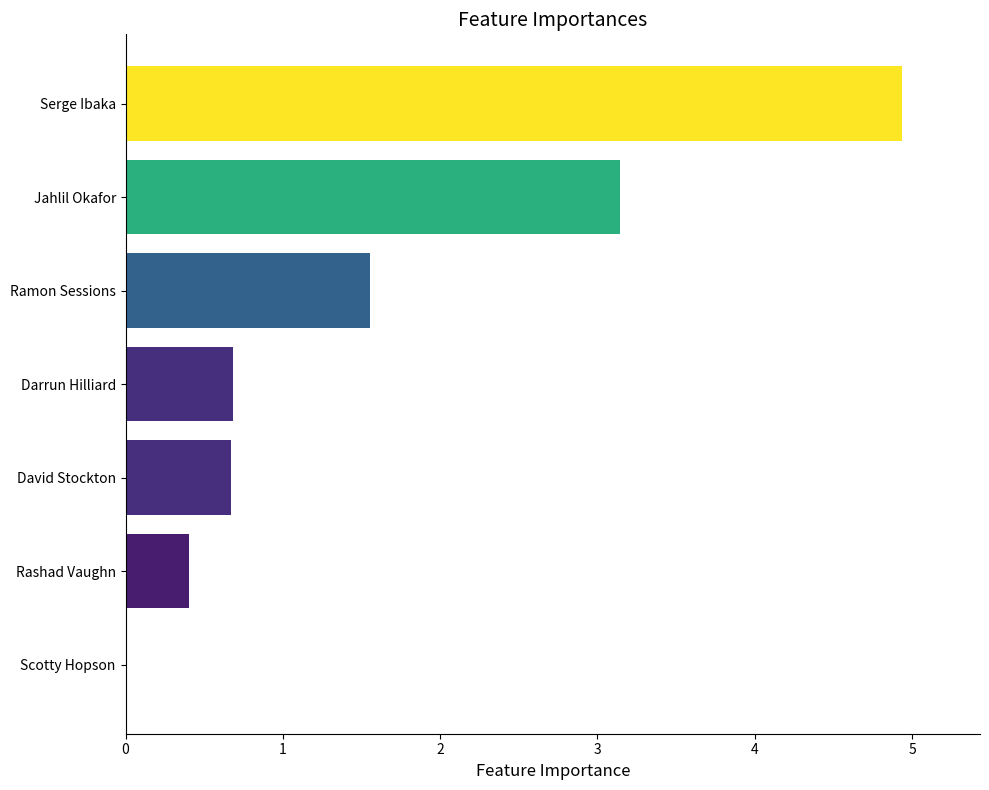

Count the number of data series in this chart.

1